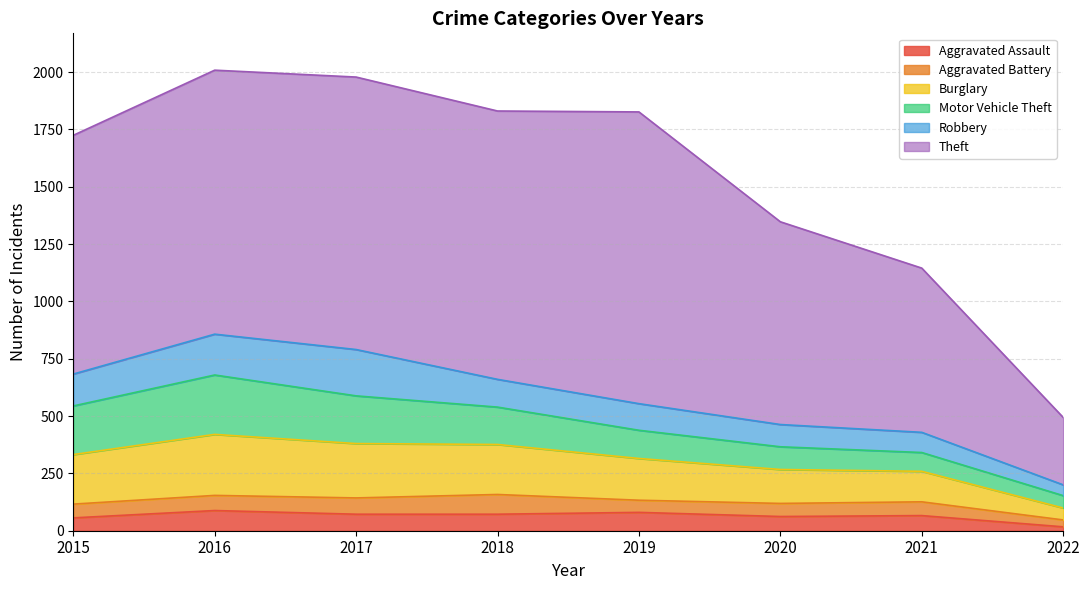

True or false: Robbery has more than 0 points higher than both neighbors.

True